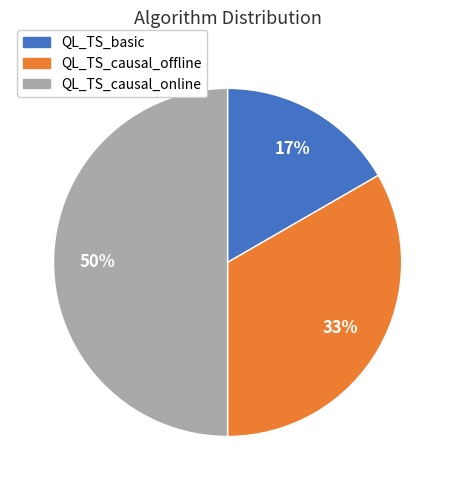

Is the sum of QL_TS_causal_offline and QL_TS_causal_online greater than half?

Yes